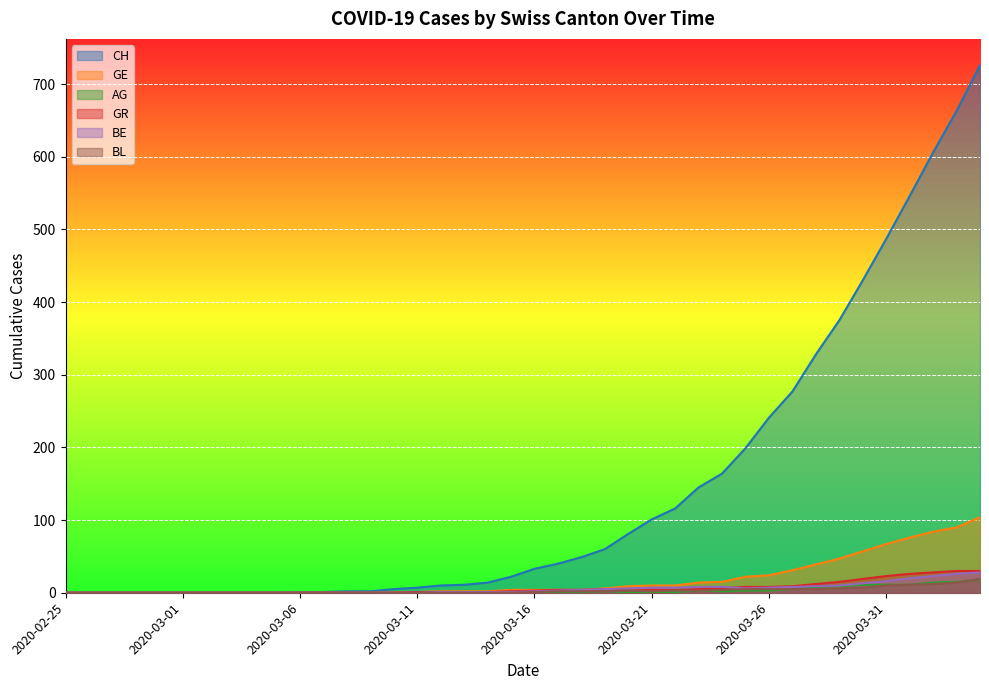

True or false: BE has more than 1 interior local peaks.

False